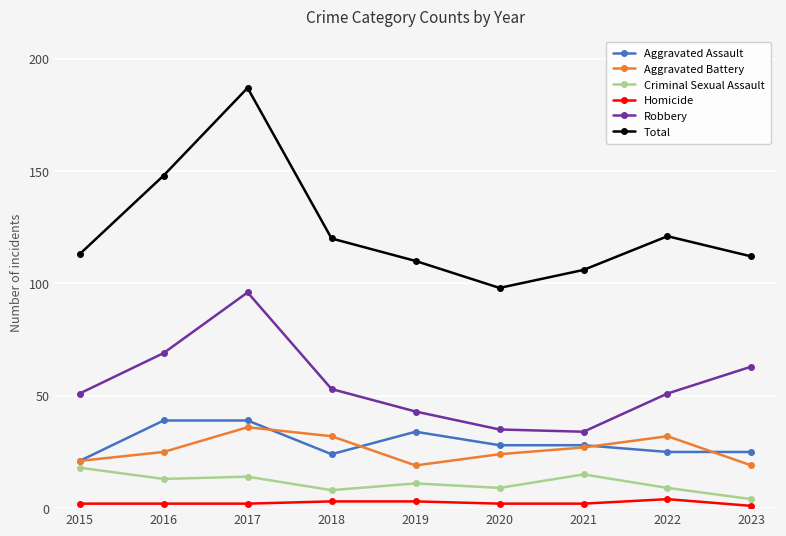

At which category does Robbery reach its first local peak?

2017